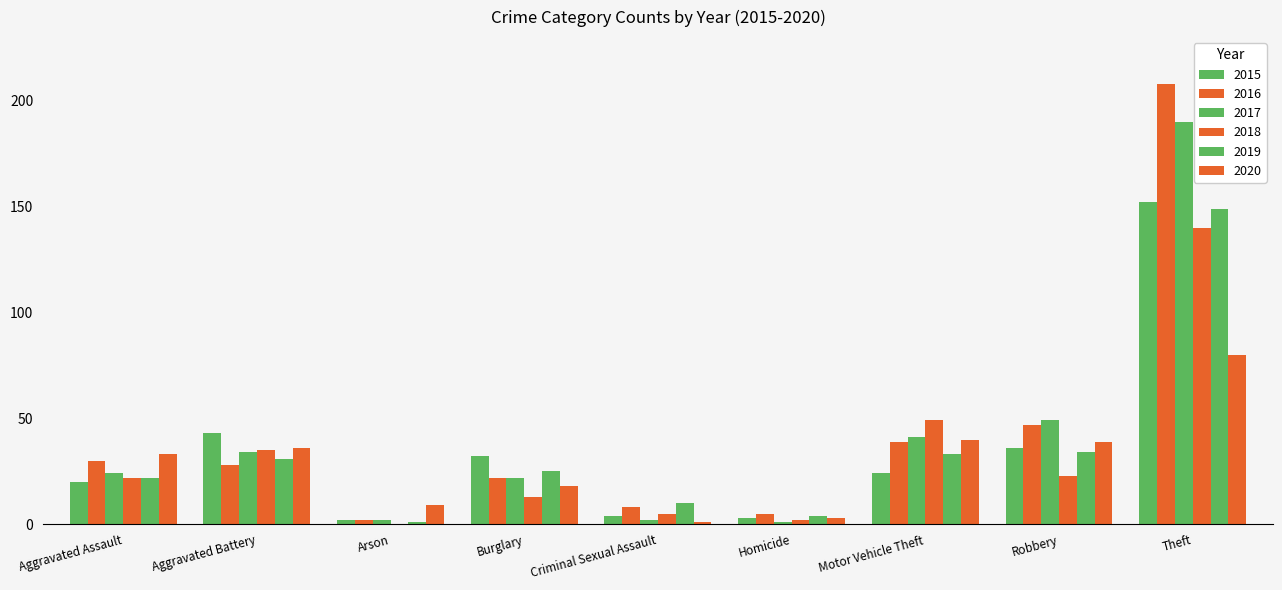

What is the spread (max minus min) of values at Homicide?

4